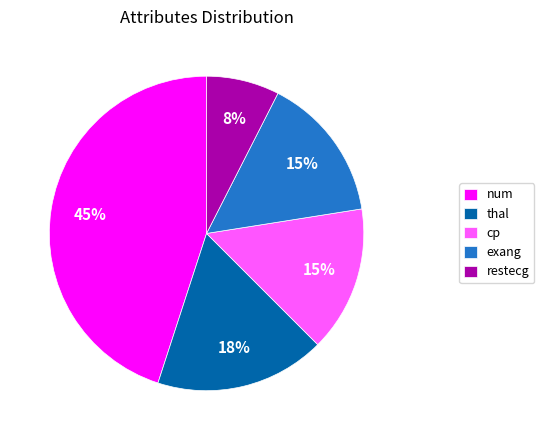

Is the sum of cp and exang greater than half?

No